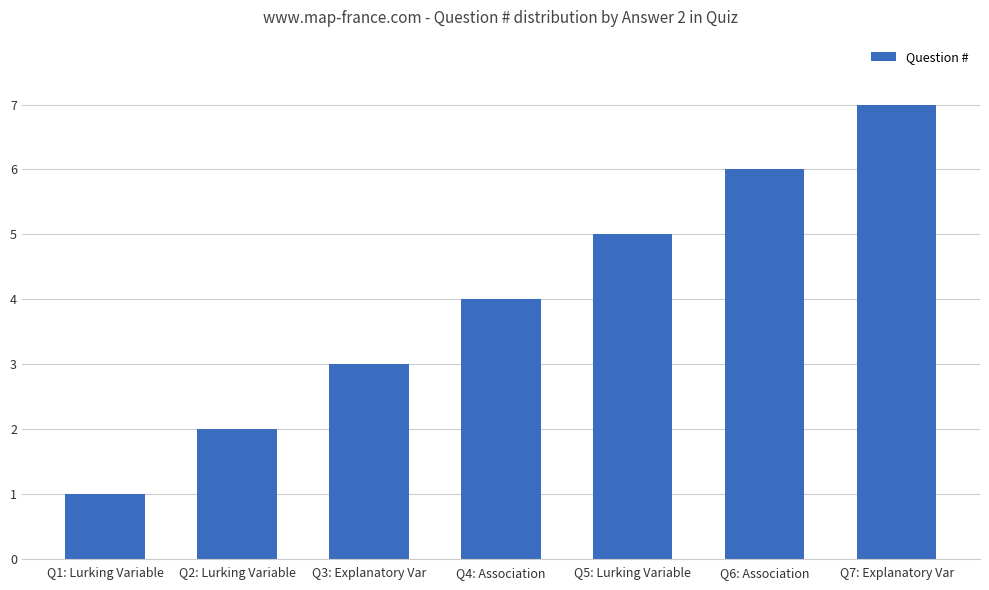

Which has a higher value, Q6: Association or Q1: Lurking Variable?

Q6: Association